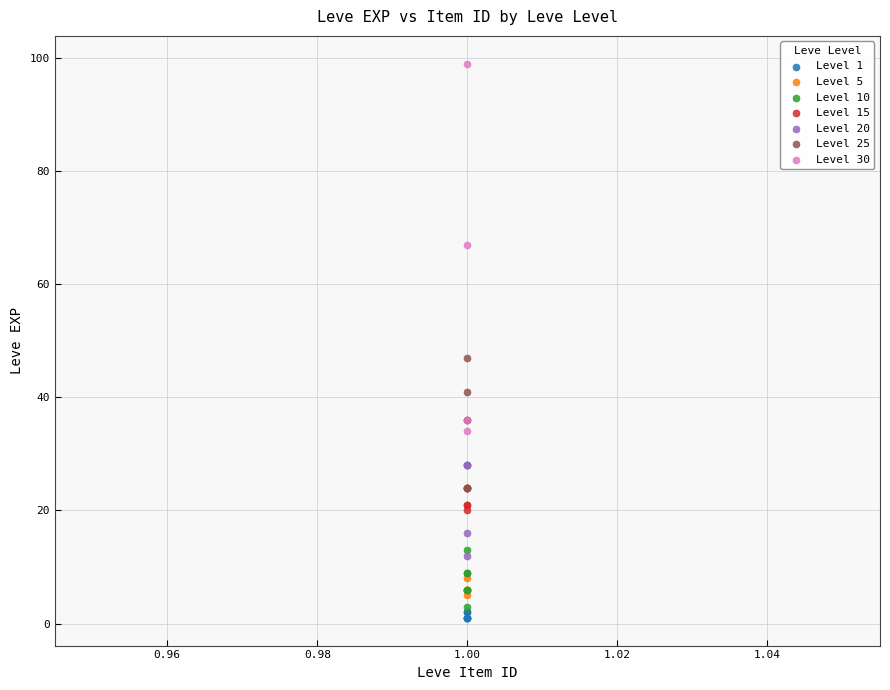

Which series has the largest Y range (max minus min)?

Level 30